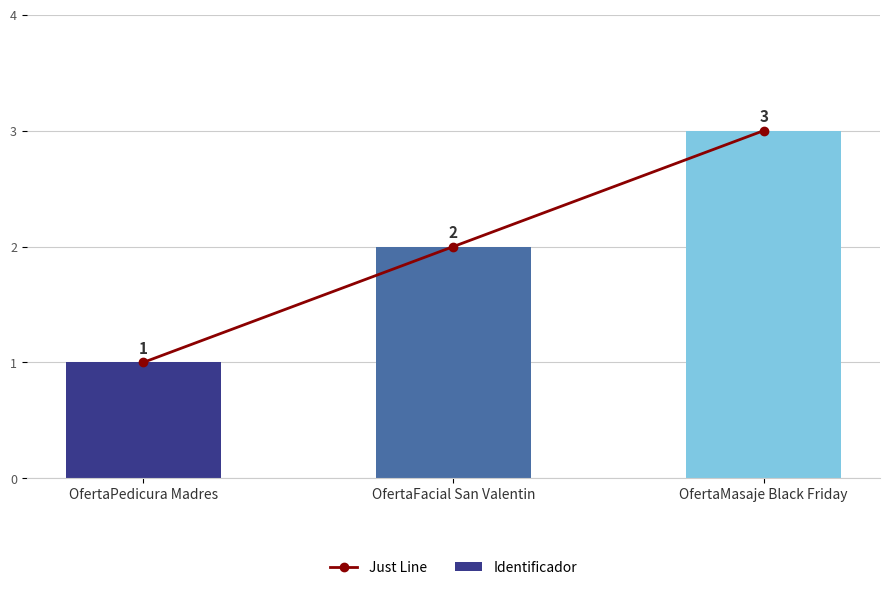

What position from the right is OfertaPedicura Madres?

3